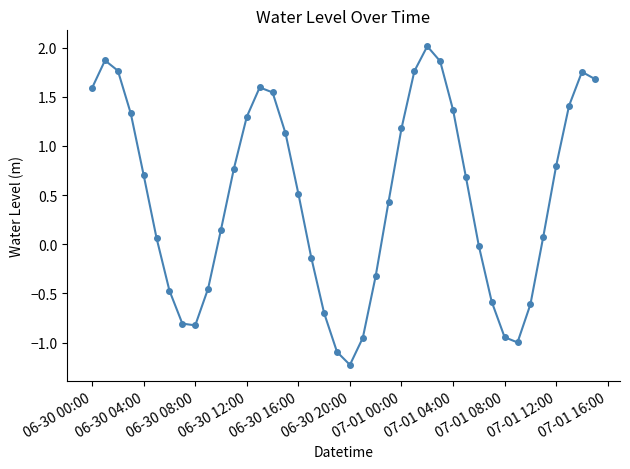

What is the average value?

0.5